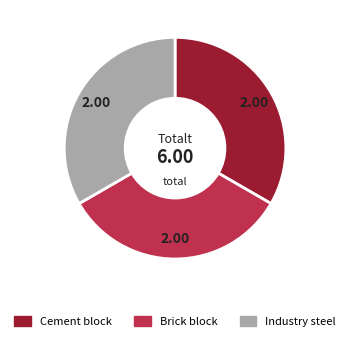

Approximately how many times larger is the value at Brick block compared to Cement block?

1.0